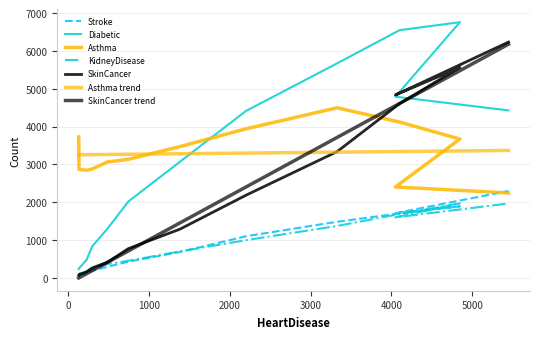

Count the number of categories in the chart.

13